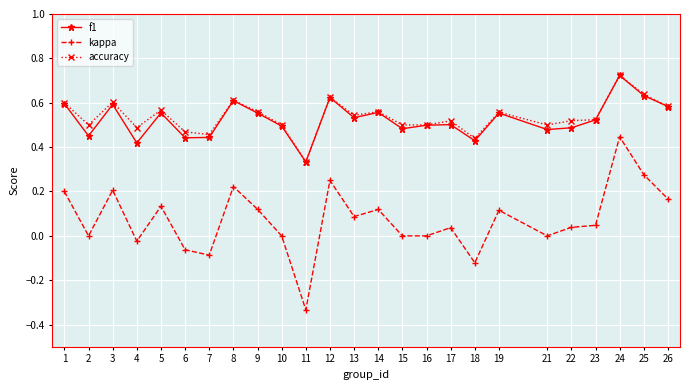

At which category does f1 reach its first local peak?

3